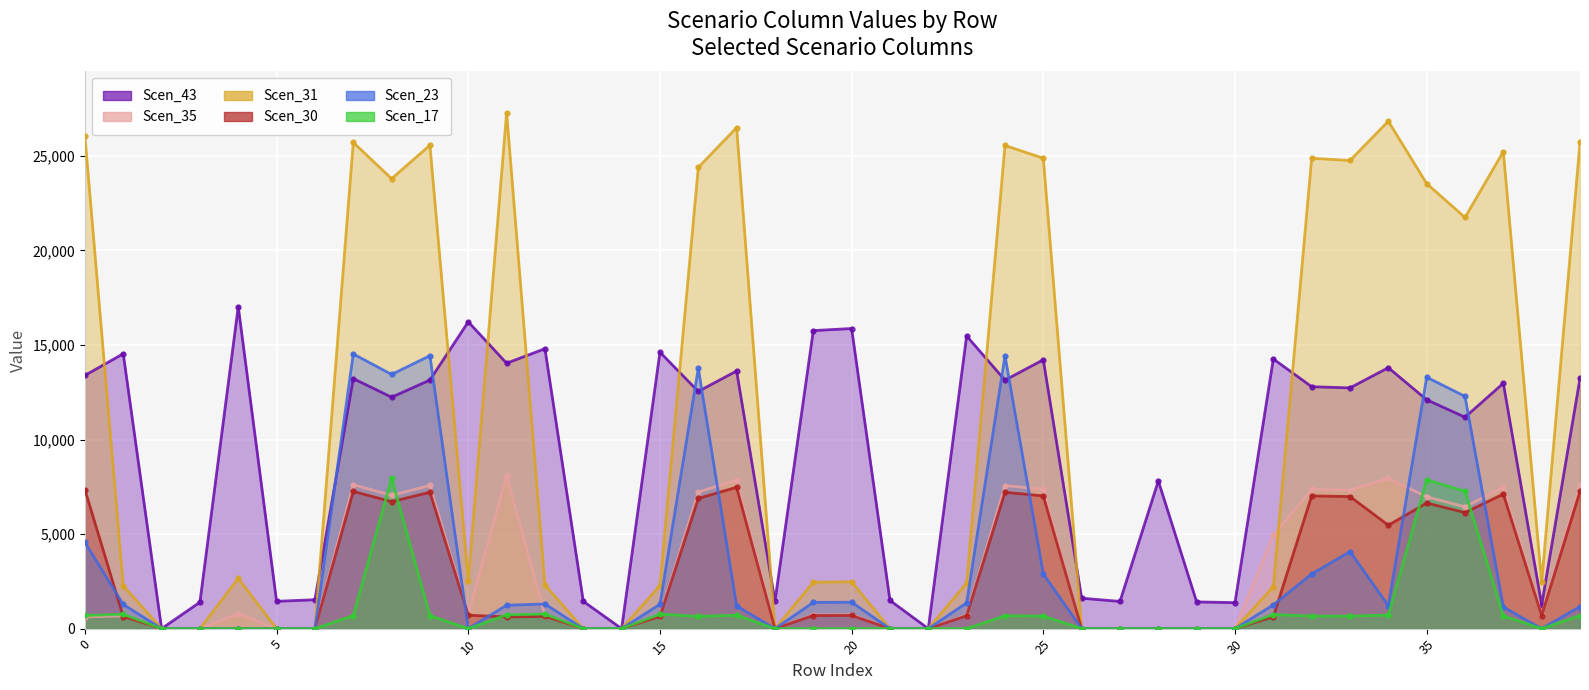

How many categories are shown in the chart?

40